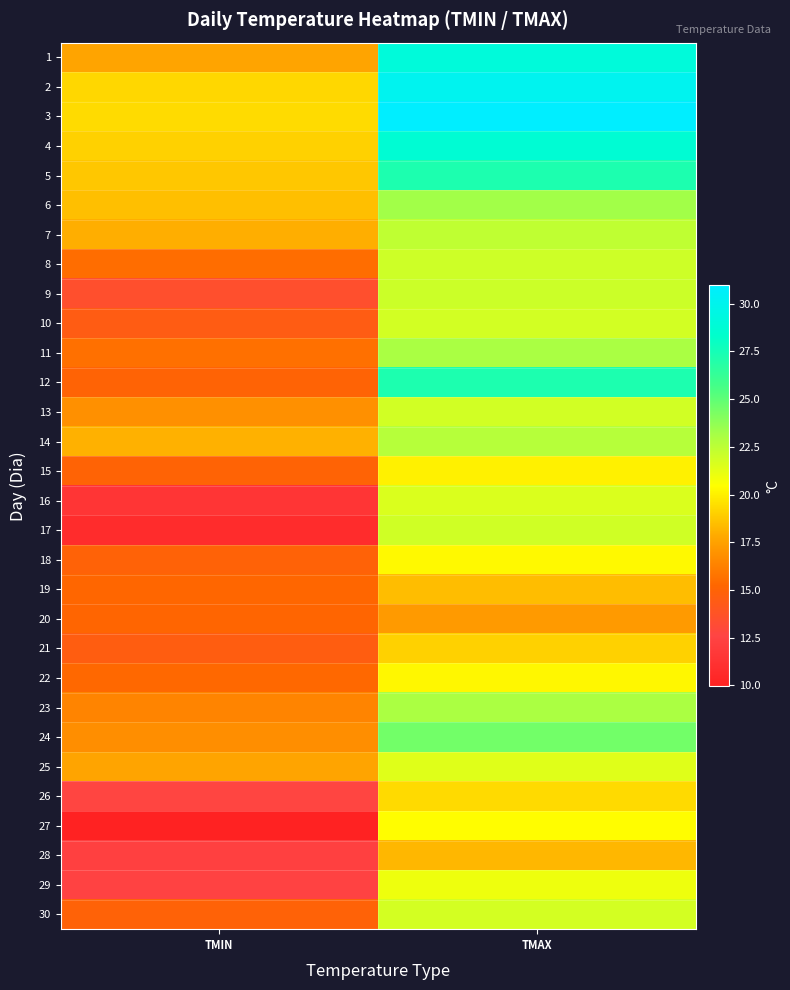

What is the minimum value shown in the chart?

9.9